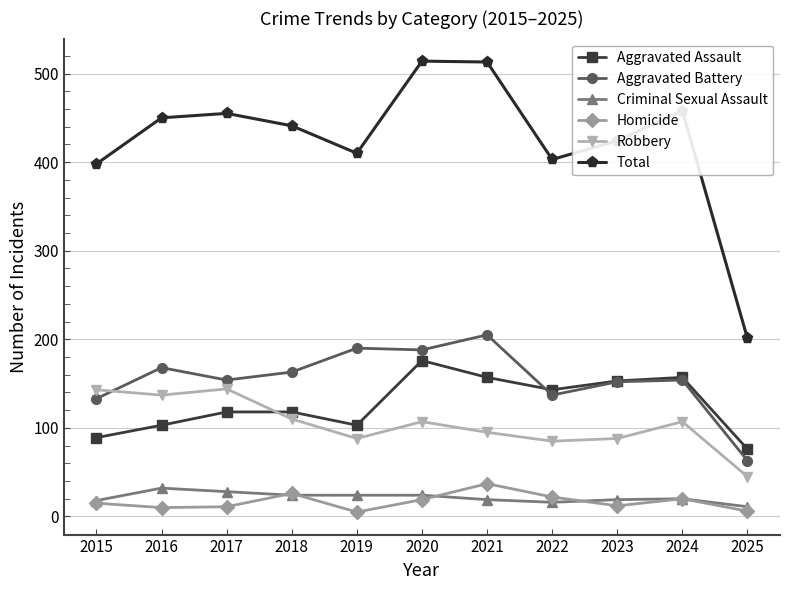

Is the value of Criminal Sexual Assault at 2015 greater than the value of Aggravated Assault at 2023?

No